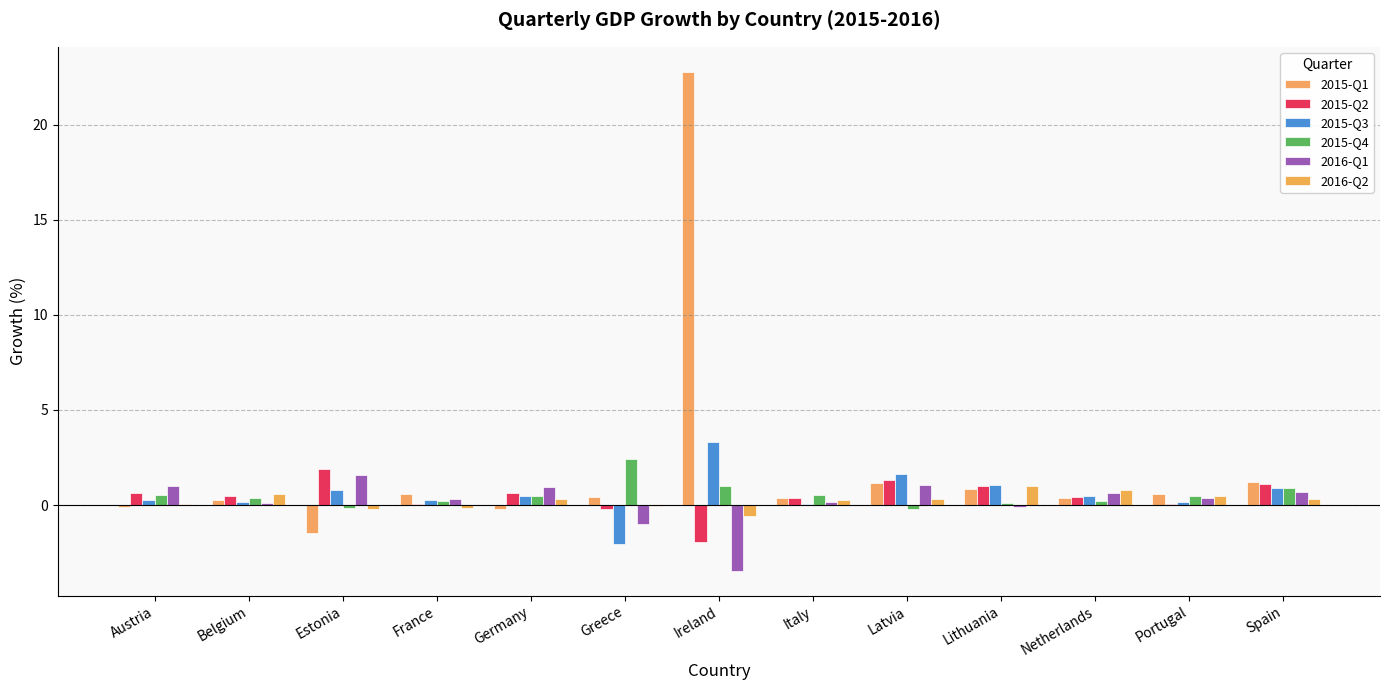

Which category has the lowest value in the 2016-Q1 series?

Ireland